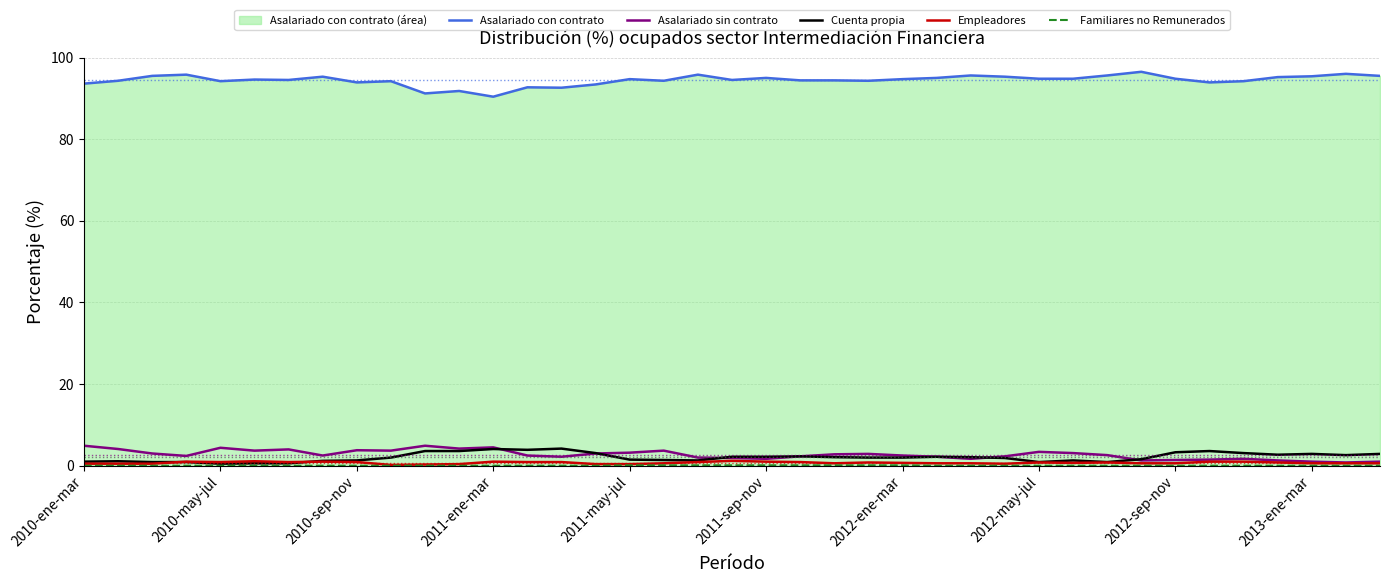

Which series has the widest spread of values?

Asalariado con contrato